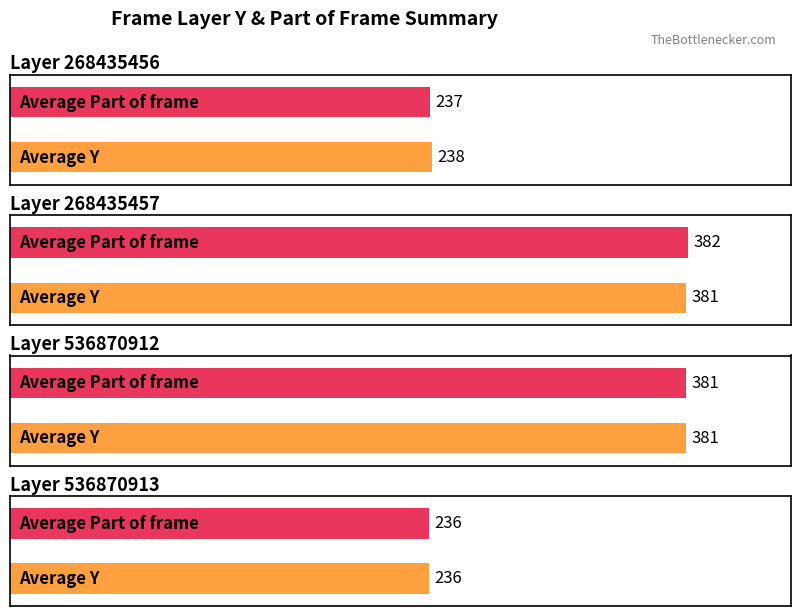

Is it true that Average Y equals 381 at 268435457?

True